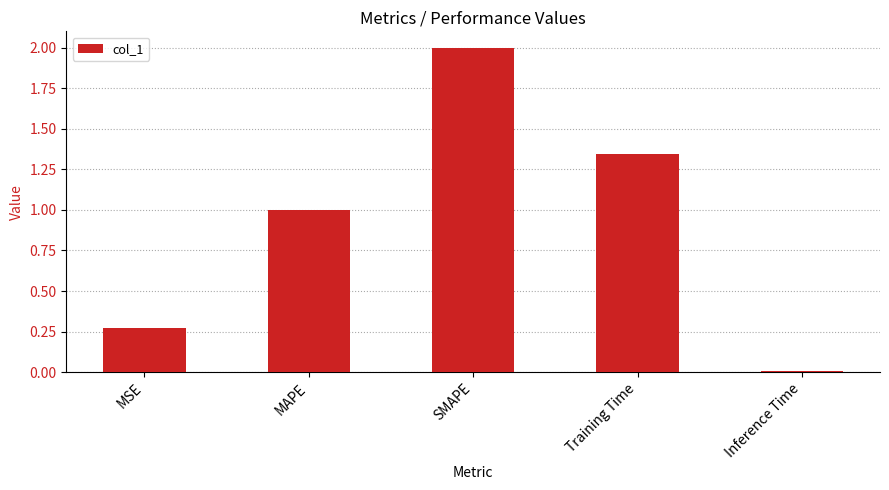

Rank the categories by value from lowest to highest.

Inference Time, MSE, MAPE, Training Time, SMAPE